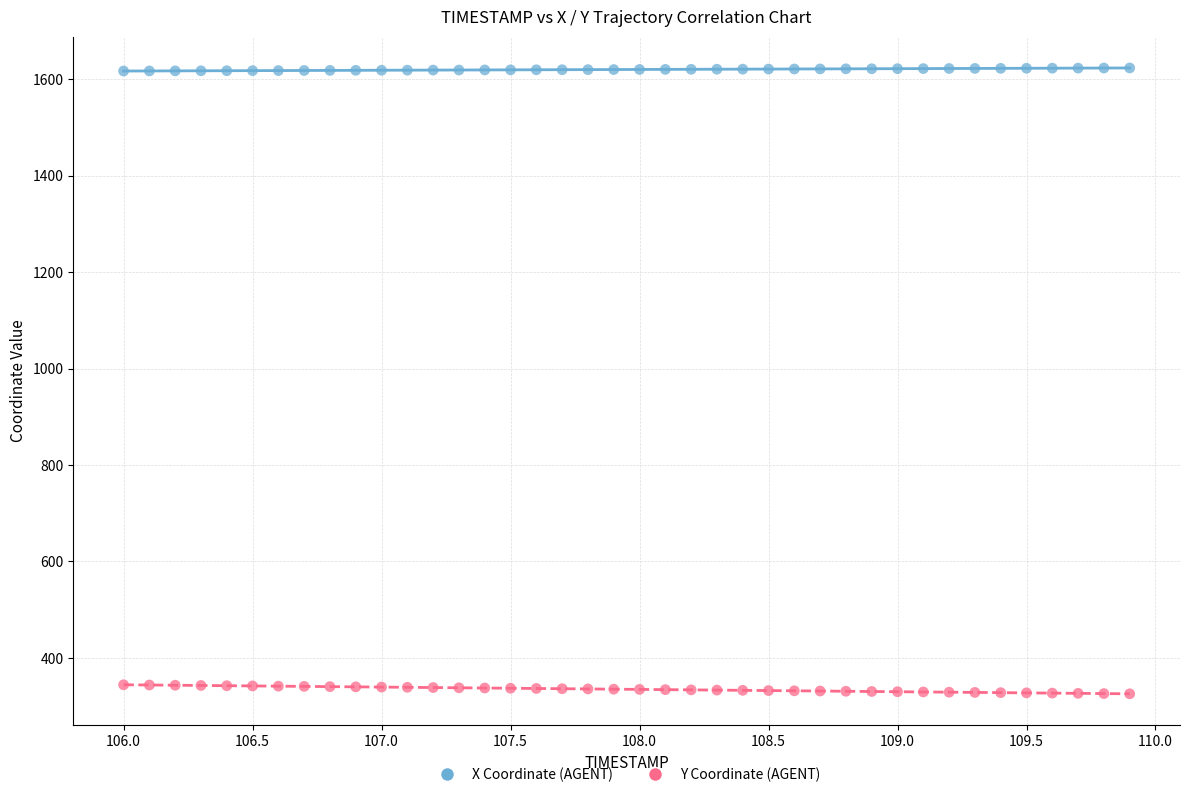

Across all data points, what is the range of X values (max minus min)?

3.9